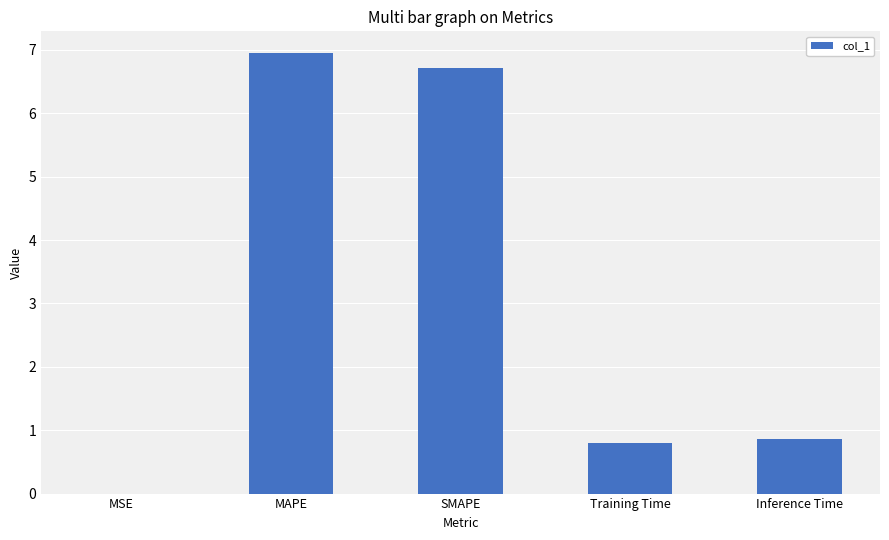

What is the maximum value shown in the chart?

6.9